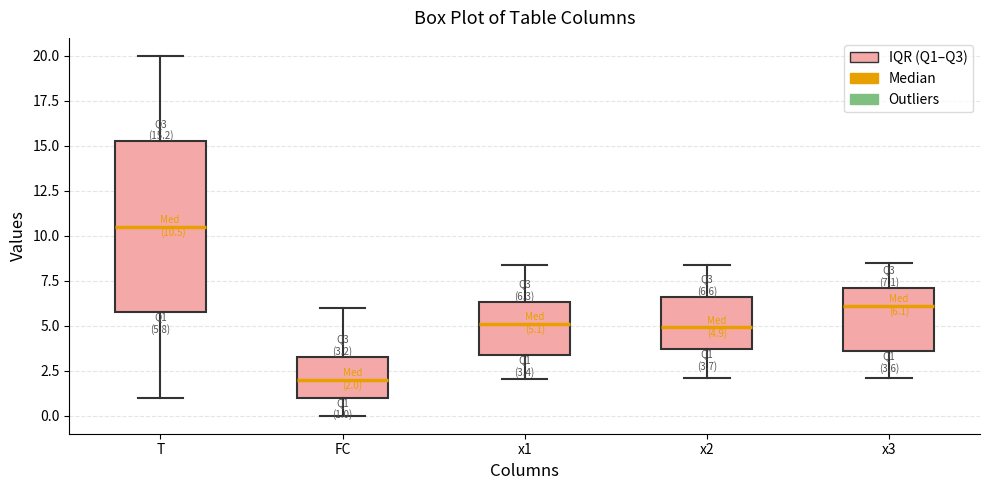

Which box's median line is the highest?

T